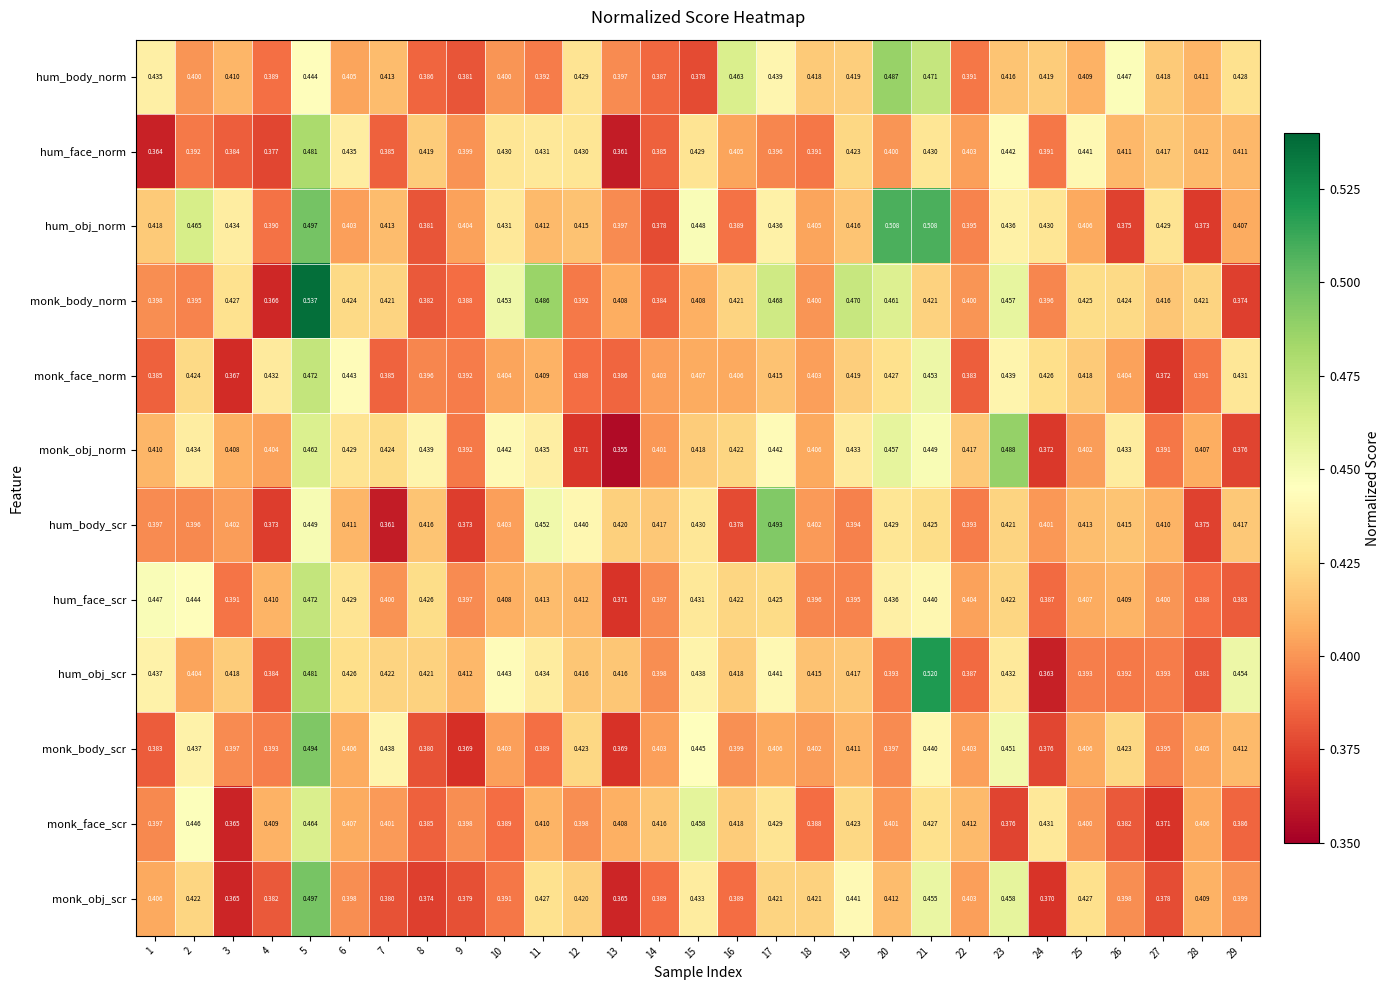

Count the number of categories in the chart.

29